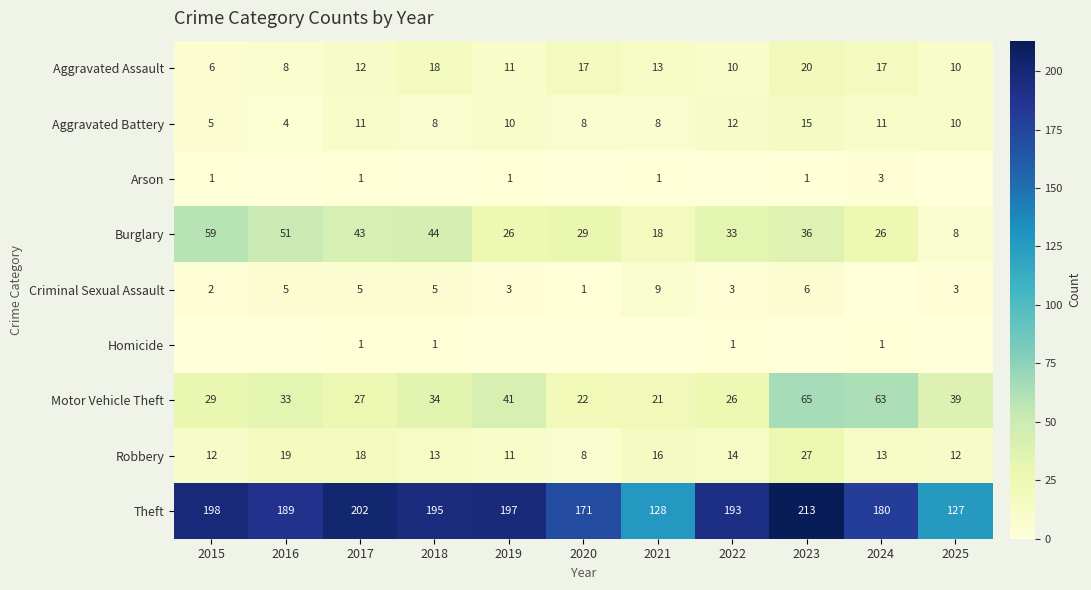

The value of Theft at 2024 is 180. True or false?

True